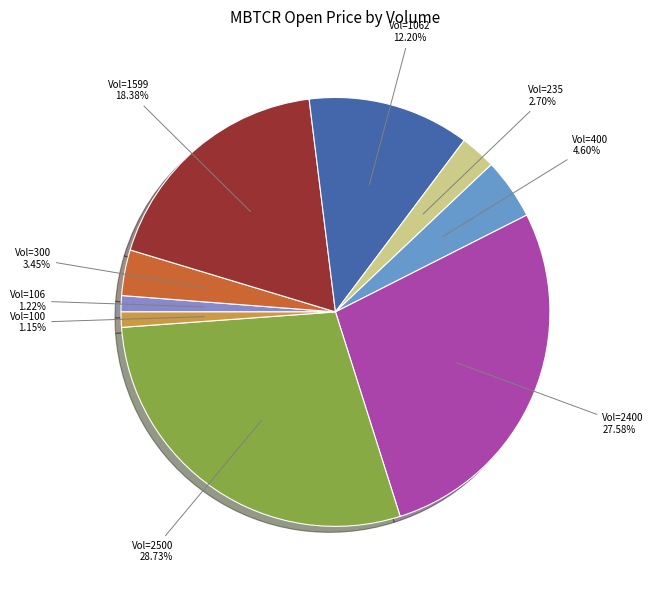

Do Vol=1599 and Vol=300 together represent more than half of the pie?

No